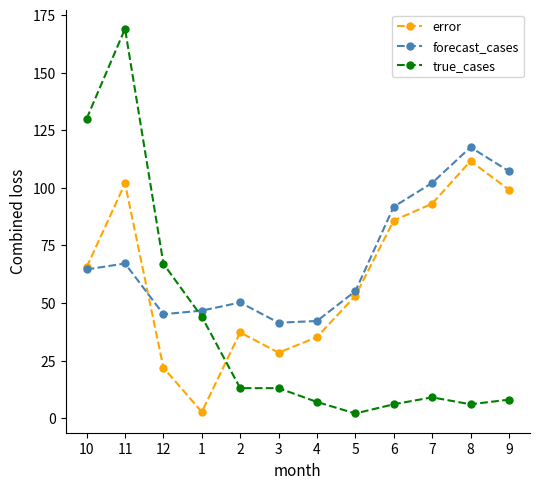

Rank the series by their average value, from highest to lowest.

forecast_cases, error, true_cases